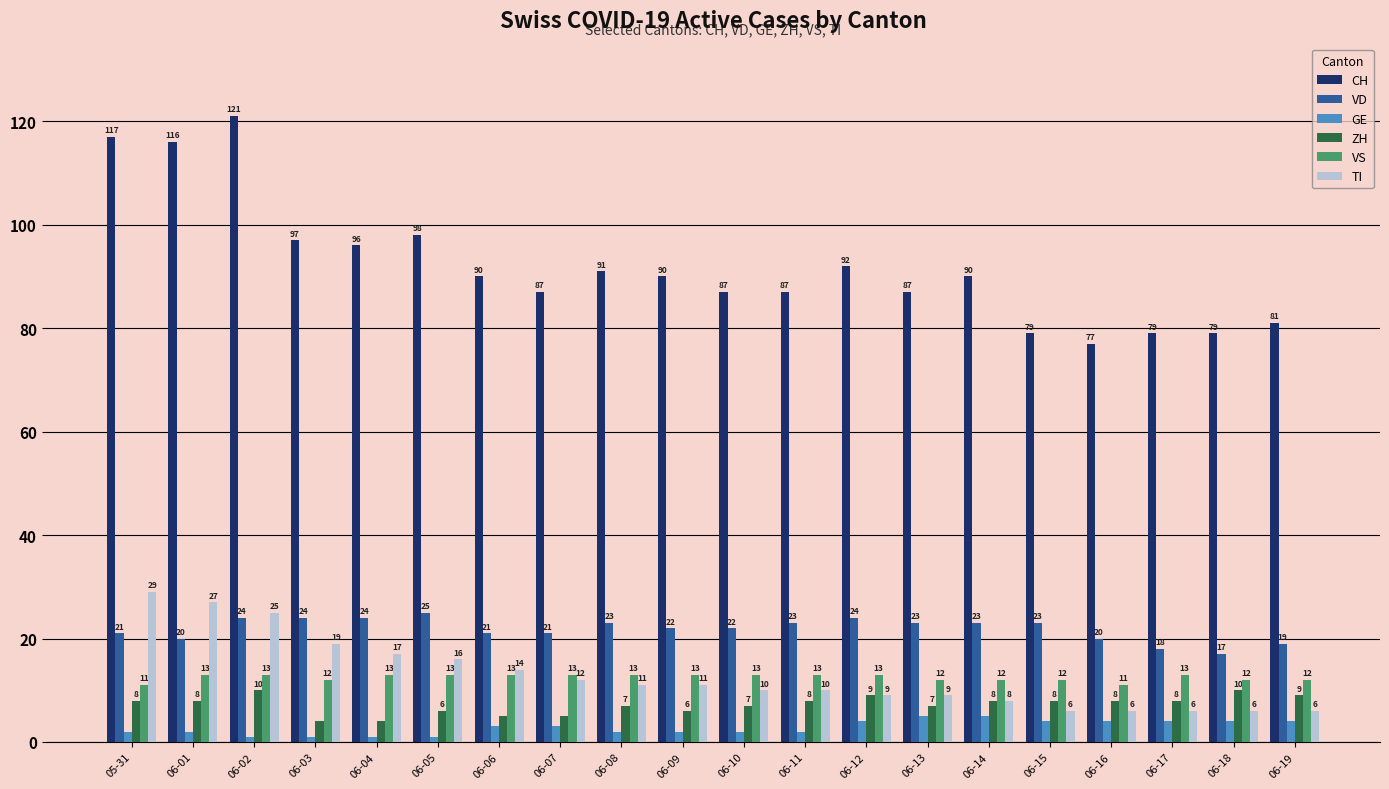

What value does the CH series have at 06-19, to the nearest 5?

80